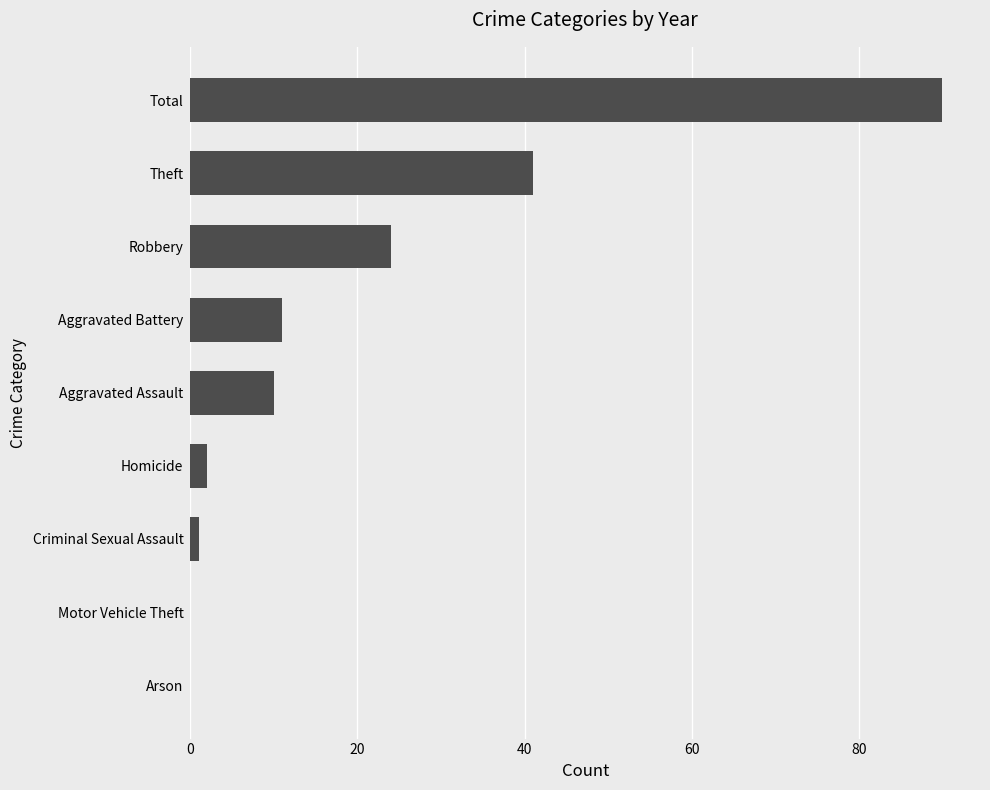

What is the sum of the values at Total and Motor Vehicle Theft?

90